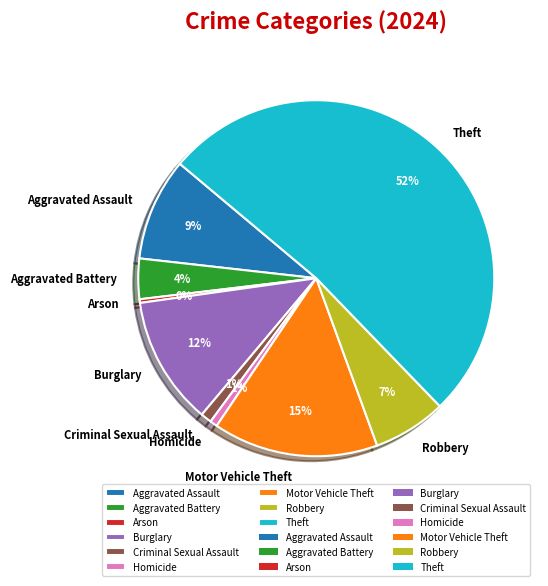

Between Arson and Robbery, which is larger?

Robbery